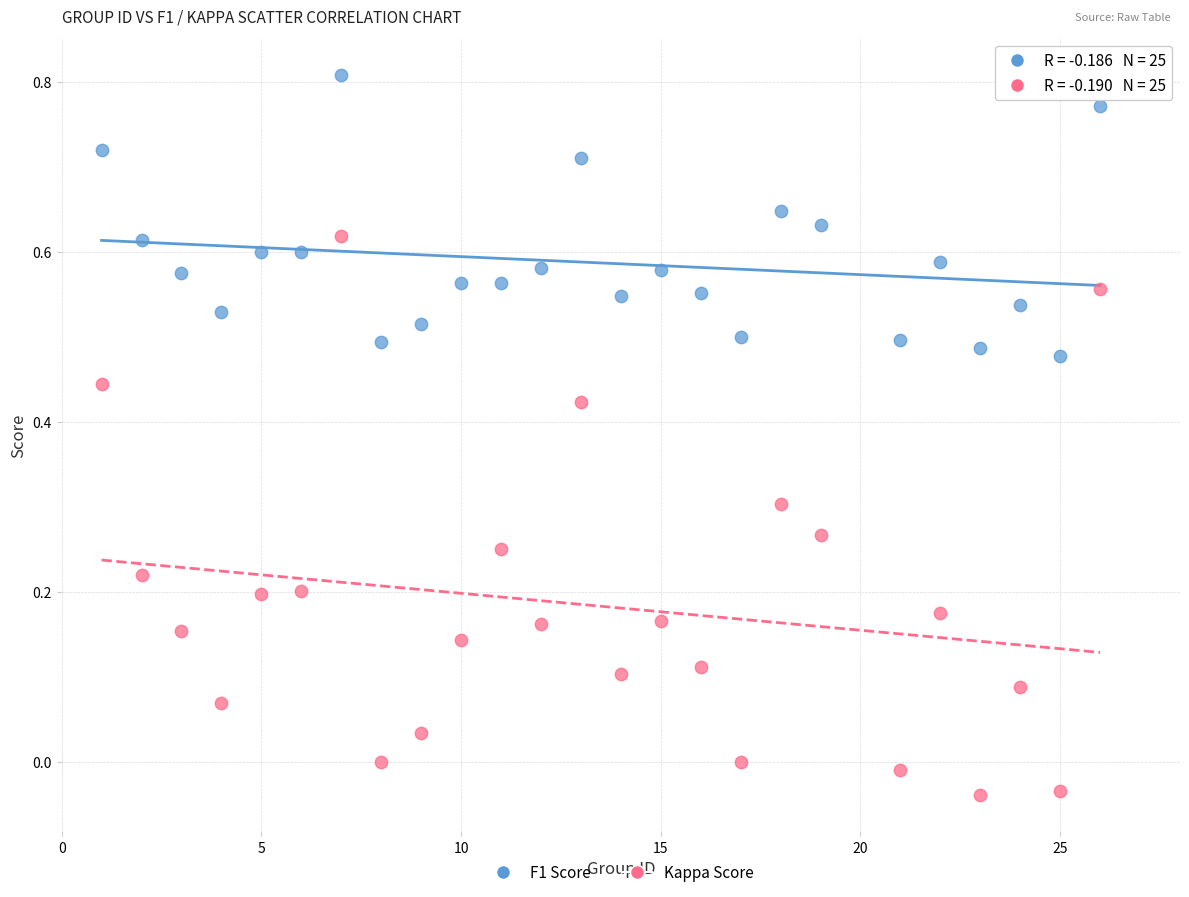

Which series reaches the minimum Y coordinate?

Kappa Score